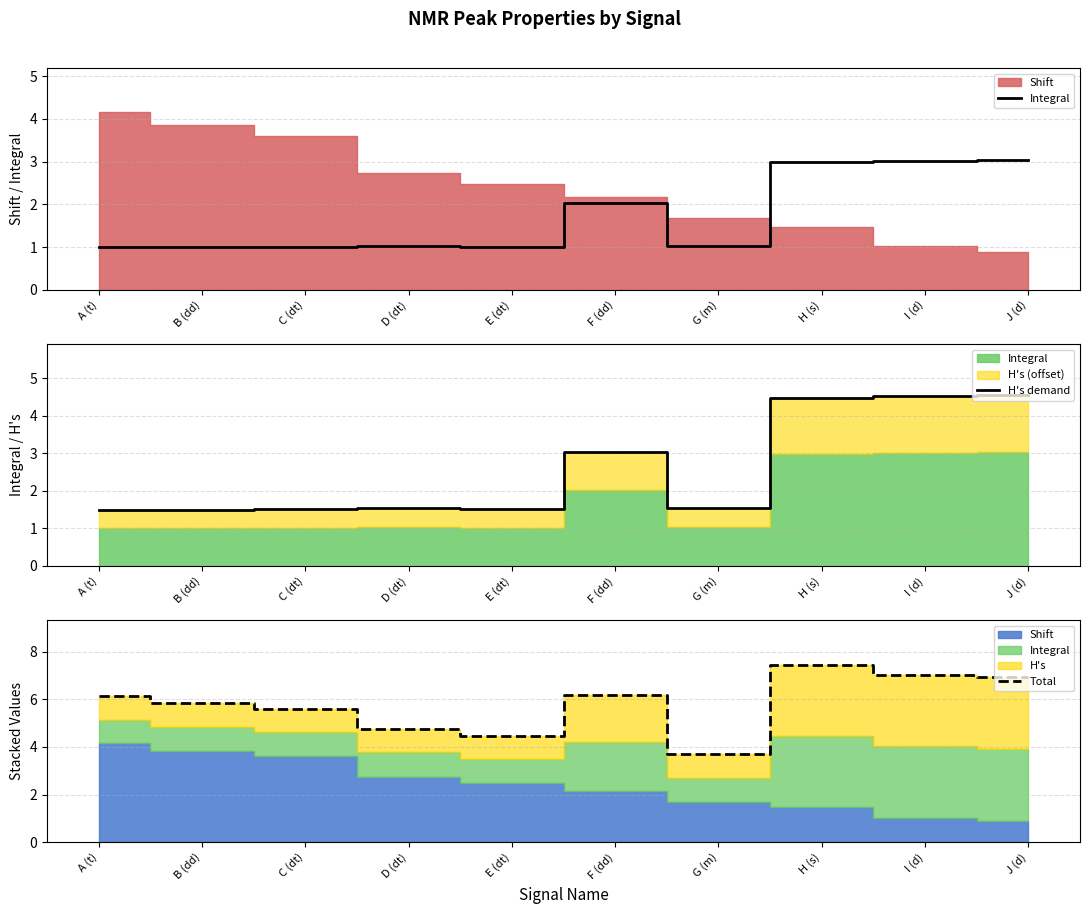

Is it true that H's demand equals 0.6 at G (m)?

False